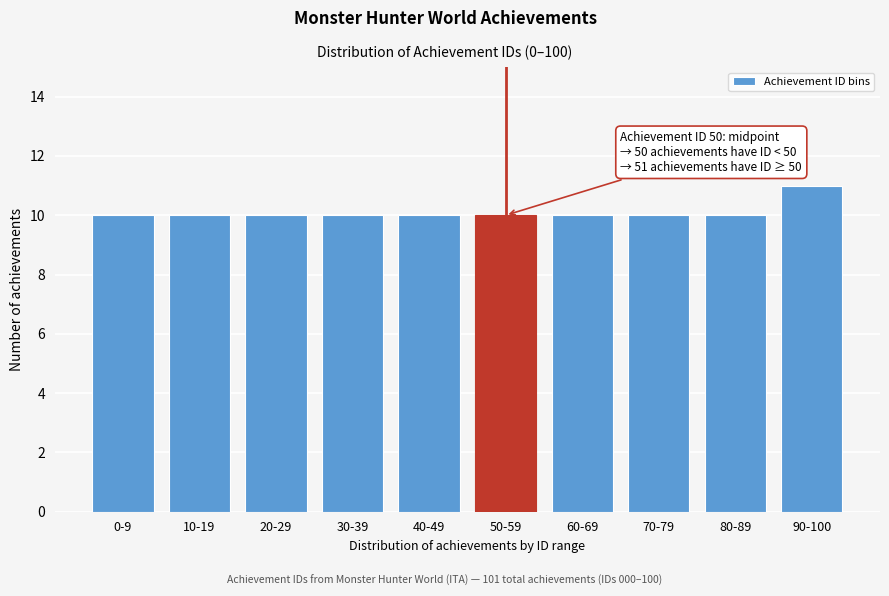

Reading left to right, list all the values displayed in this chart.

10	10	10	10	10	10	10	10	10	11